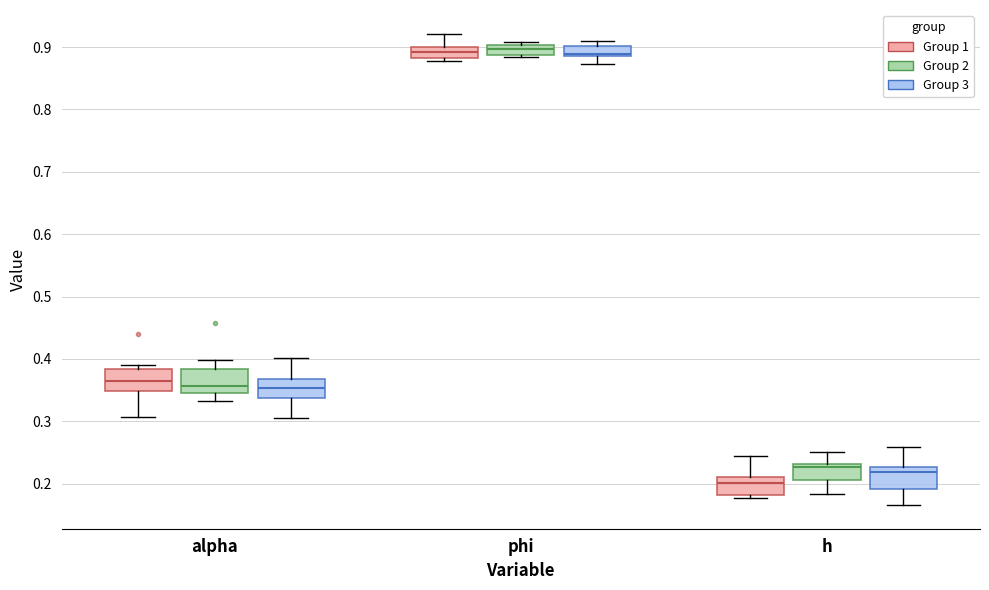

Reading left to right, read every box against the y-axis: the position of its median line, the range the box covers, and the ends of its whiskers. The values are not printed on the chart, so give them approximately, as read against the axis.

alpha (Group 1): median 0.36, box 0.35 to 0.38, whiskers 0.31 to 0.39
alpha (Group 2): median 0.36, box 0.35 to 0.38, whiskers 0.33 to 0.40
alpha (Group 3): median 0.35, box 0.34 to 0.37, whiskers 0.31 to 0.40
phi (Group 1): median 0.89, box 0.88 to 0.90, whiskers 0.88 (just below the box's lower edge) to 0.92
phi (Group 2): median 0.90 (inside the box), box 0.89 to 0.90, whiskers 0.88 to 0.91
phi (Group 3): median 0.89 (just above the box's lower edge), box 0.89 to 0.90, whiskers 0.87 to 0.91
h (Group 1): median 0.20, box 0.18 to 0.21, whiskers 0.18 (just below the box's lower edge) to 0.24
h (Group 2): median 0.23 (just below the box's upper edge), box 0.21 to 0.23, whiskers 0.18 to 0.25
h (Group 3): median 0.22, box 0.19 to 0.23, whiskers 0.17 to 0.26